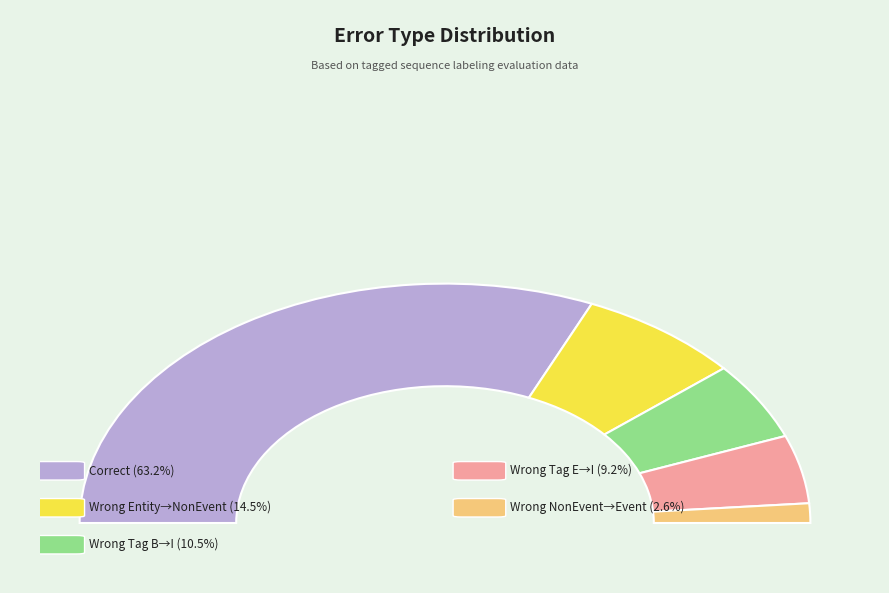

What is the change in value from Wrong_Entity_Event_as_NonEvent to Wrong_Tag_E_as_I?

-4